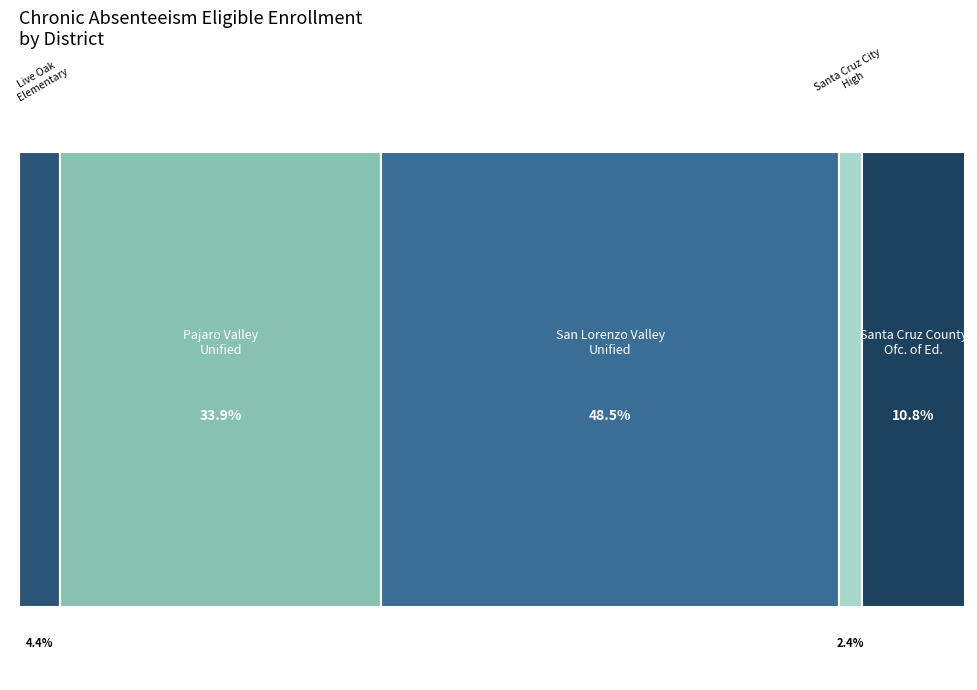

To the nearest percent, what is the difference between the largest and smallest slice percentages?

46%